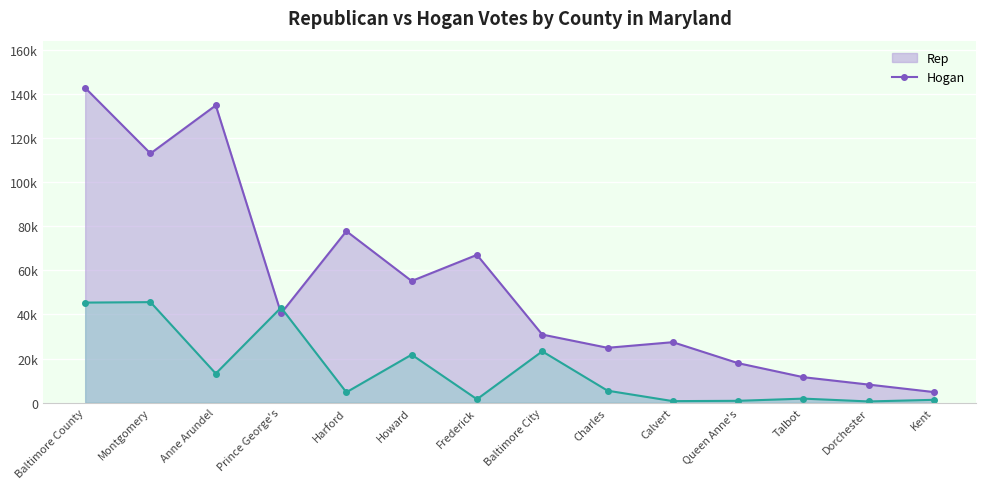

The value of Rep at Frederick is 67012. True or false?

True